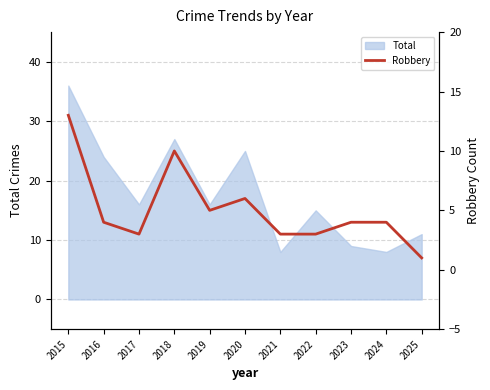

What is the highest value of the Total series?

36